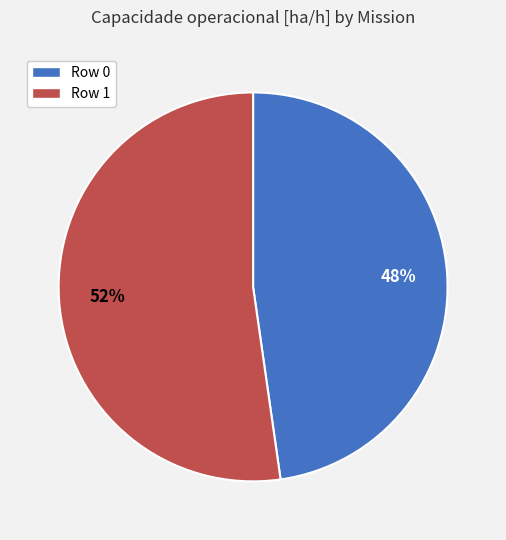

True or false: Row 0 accounts for 62% of the total.

False